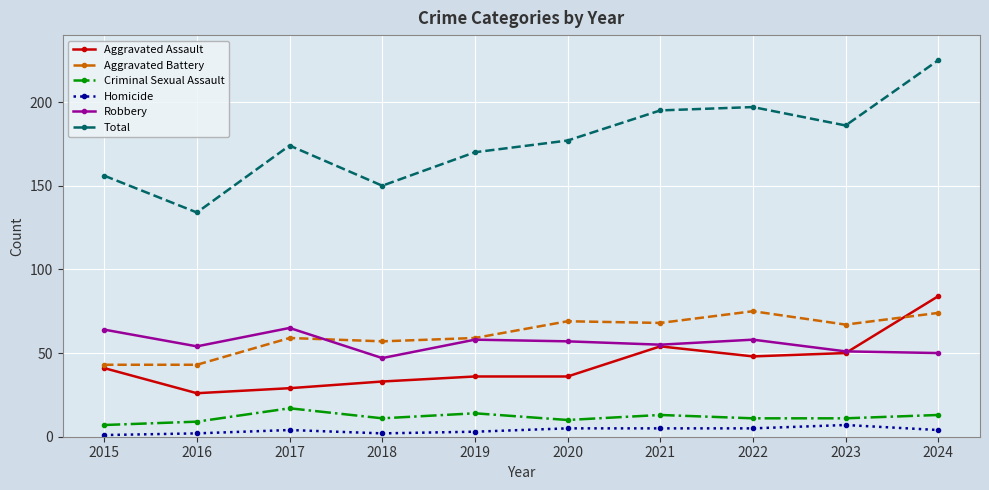

At which category is the sum across all series the highest?

2024